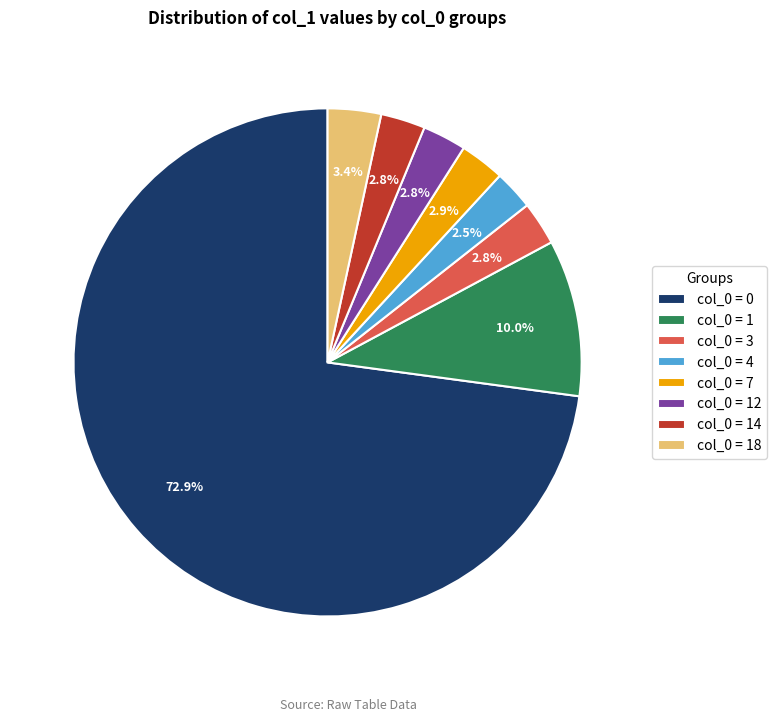

What is the ratio of the value at col_0 = 1 to the value at col_0 = 3?

3.6